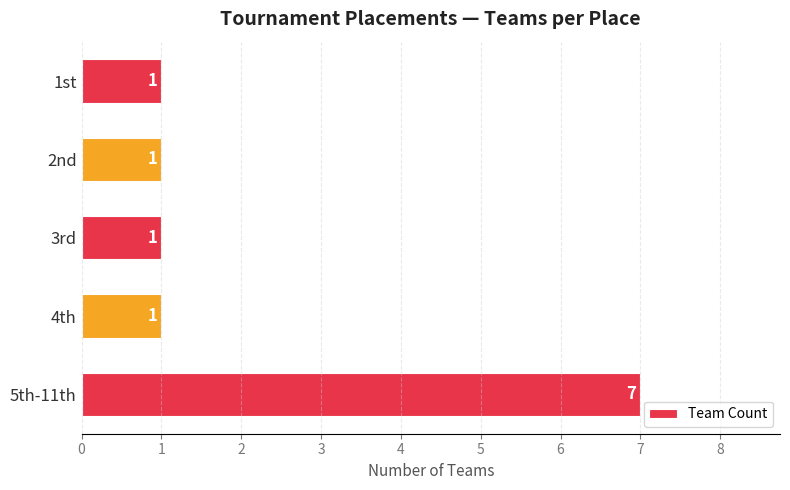

What is the smallest value displayed?

1